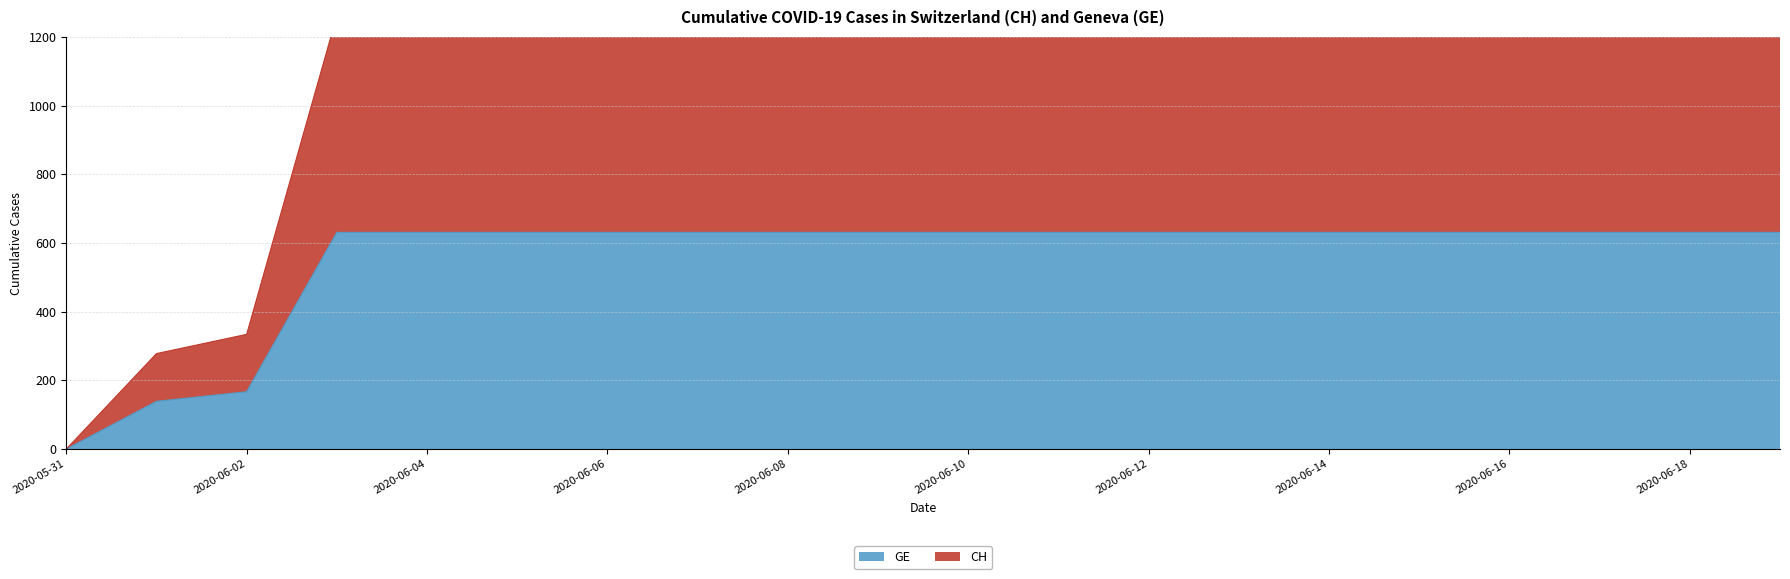

Which category has the highest value in the GE series?

2020-06-03